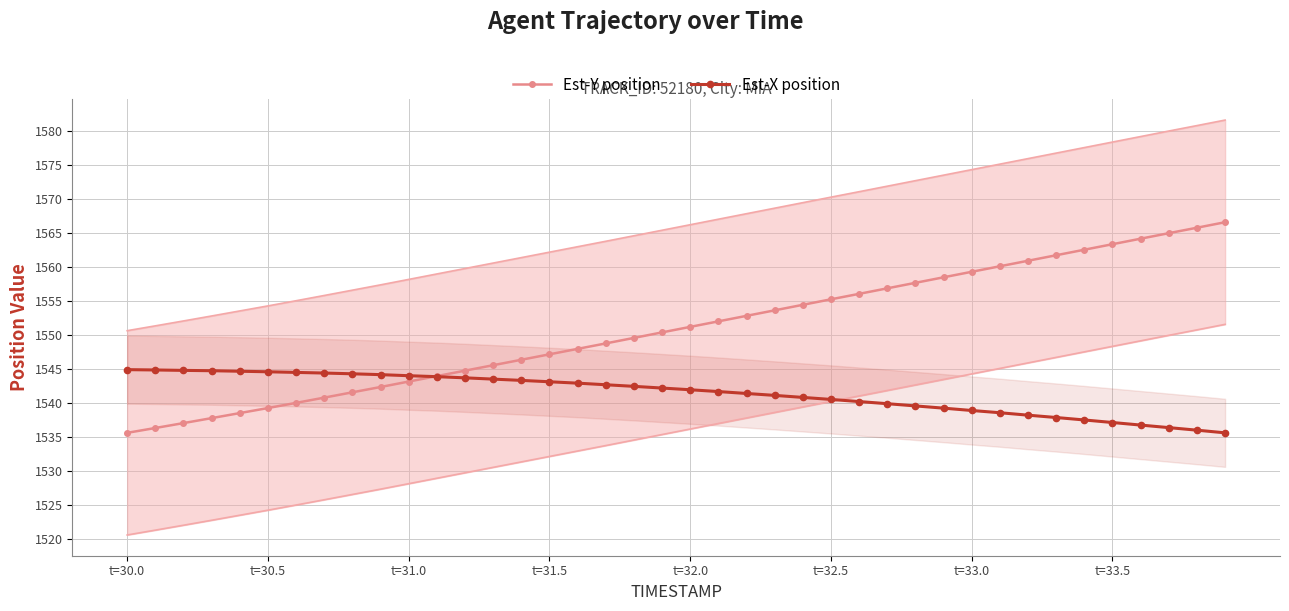

What is the maximum value for Est-Y position?

1566.6